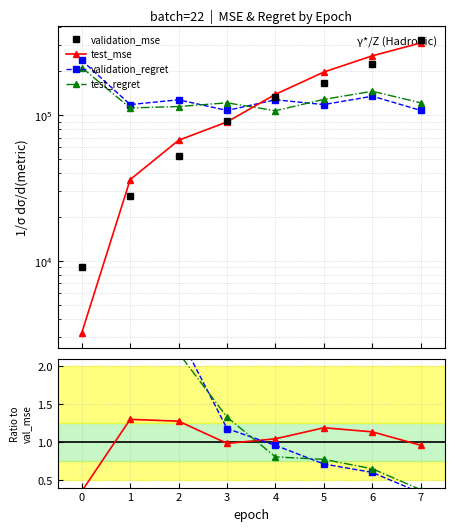

Is this an area chart (filled region under the line)?

No